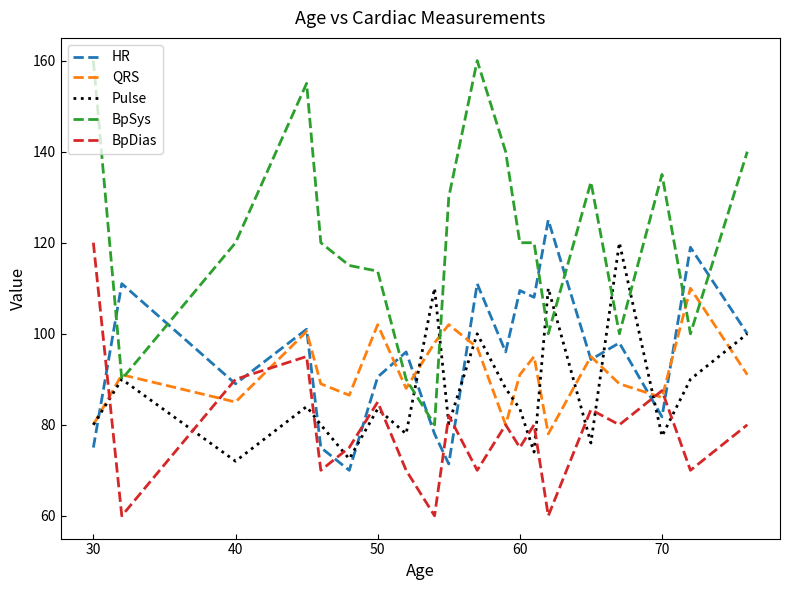

Which series has the largest range (max minus min)?

BpSys